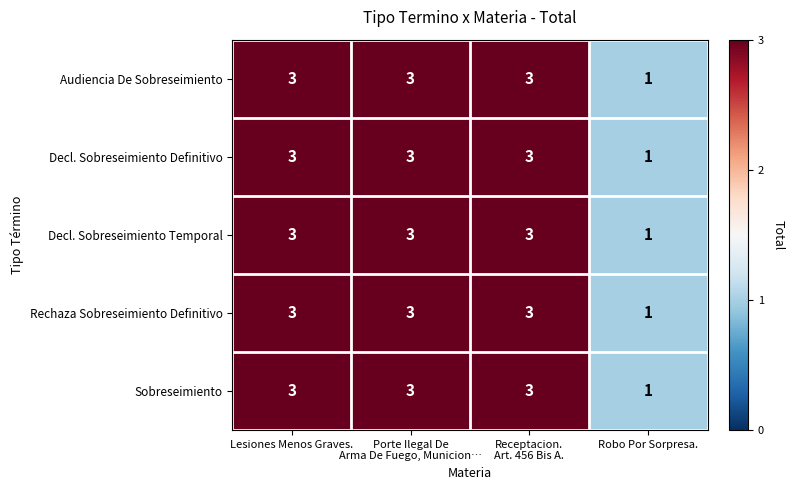

At how many categories does at least one series exceed 2?

3